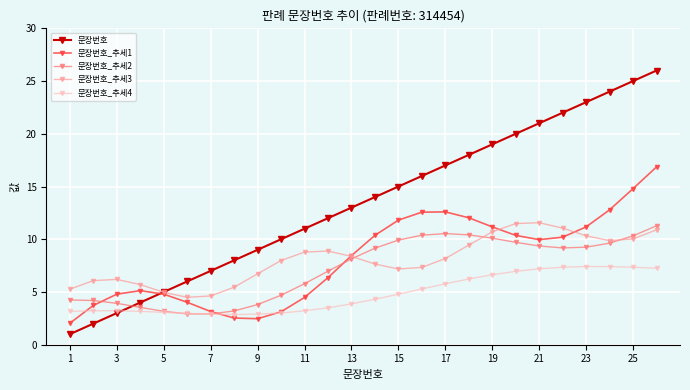

True or false: 문장번호_추세3 has more than 0 interior local peaks.

True